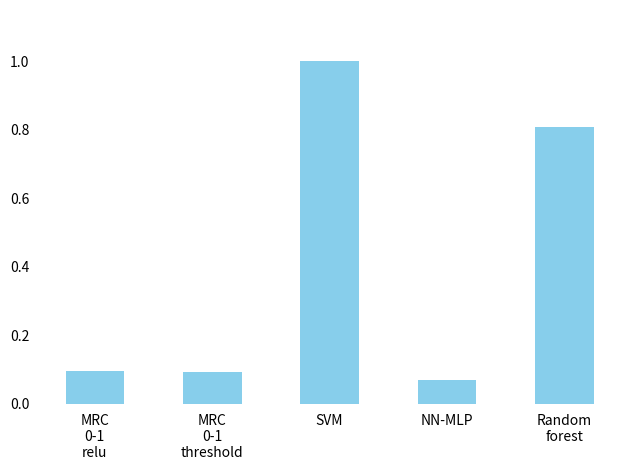

Between NN-MLP and MRC
0-1
threshold, which is larger?

MRC
0-1
threshold